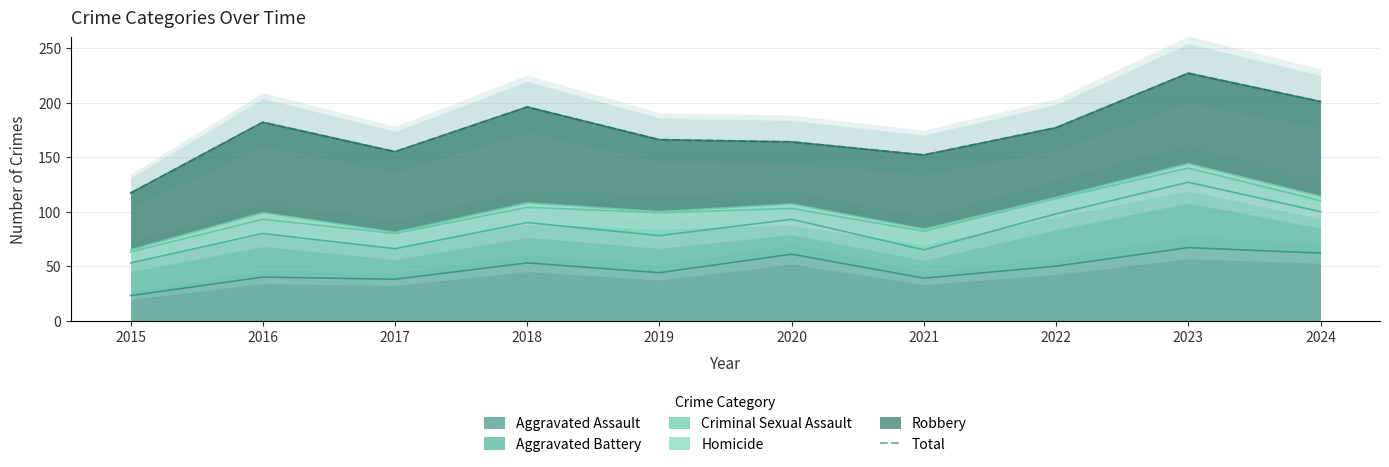

List the labels in order of value, largest first.

2023, 2024, 2018, 2016, 2022, 2019, 2020, 2017, 2021, 2015